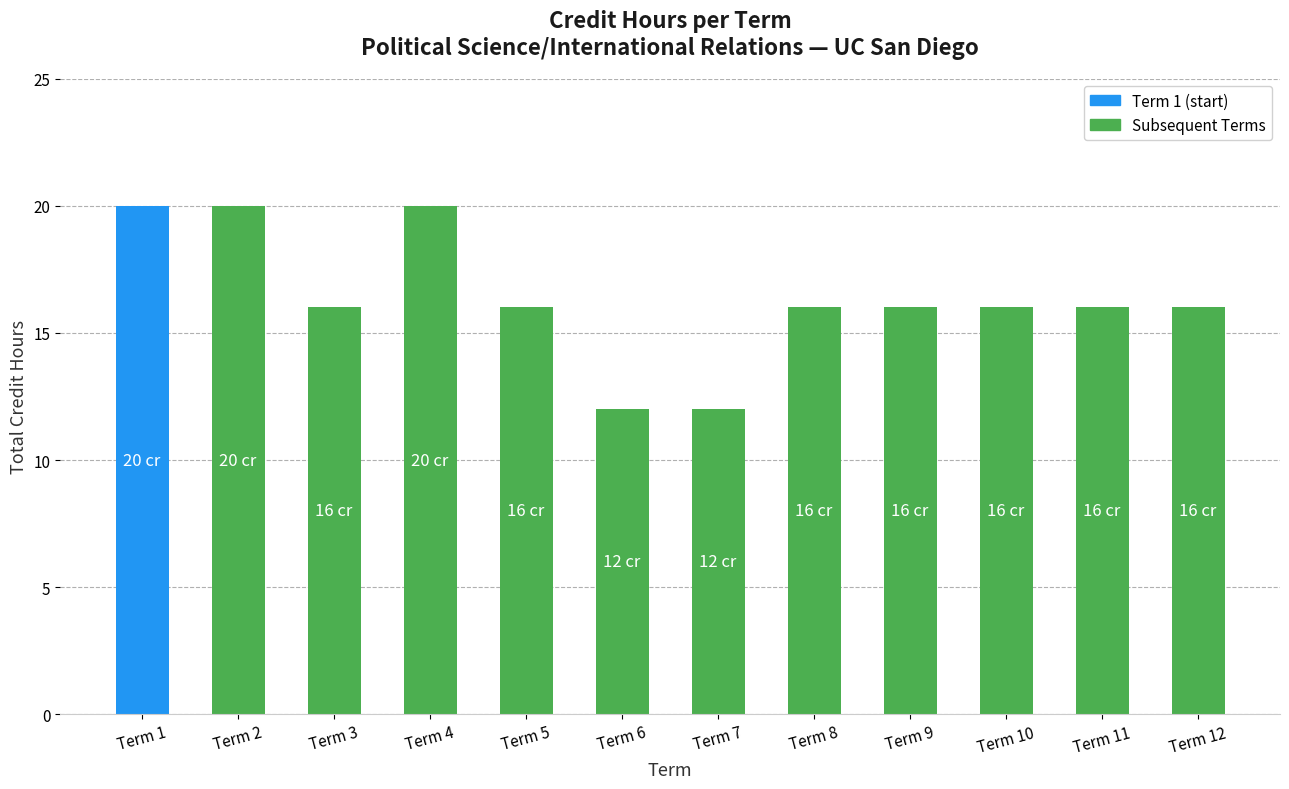

What is the maximum value shown in the chart?

20